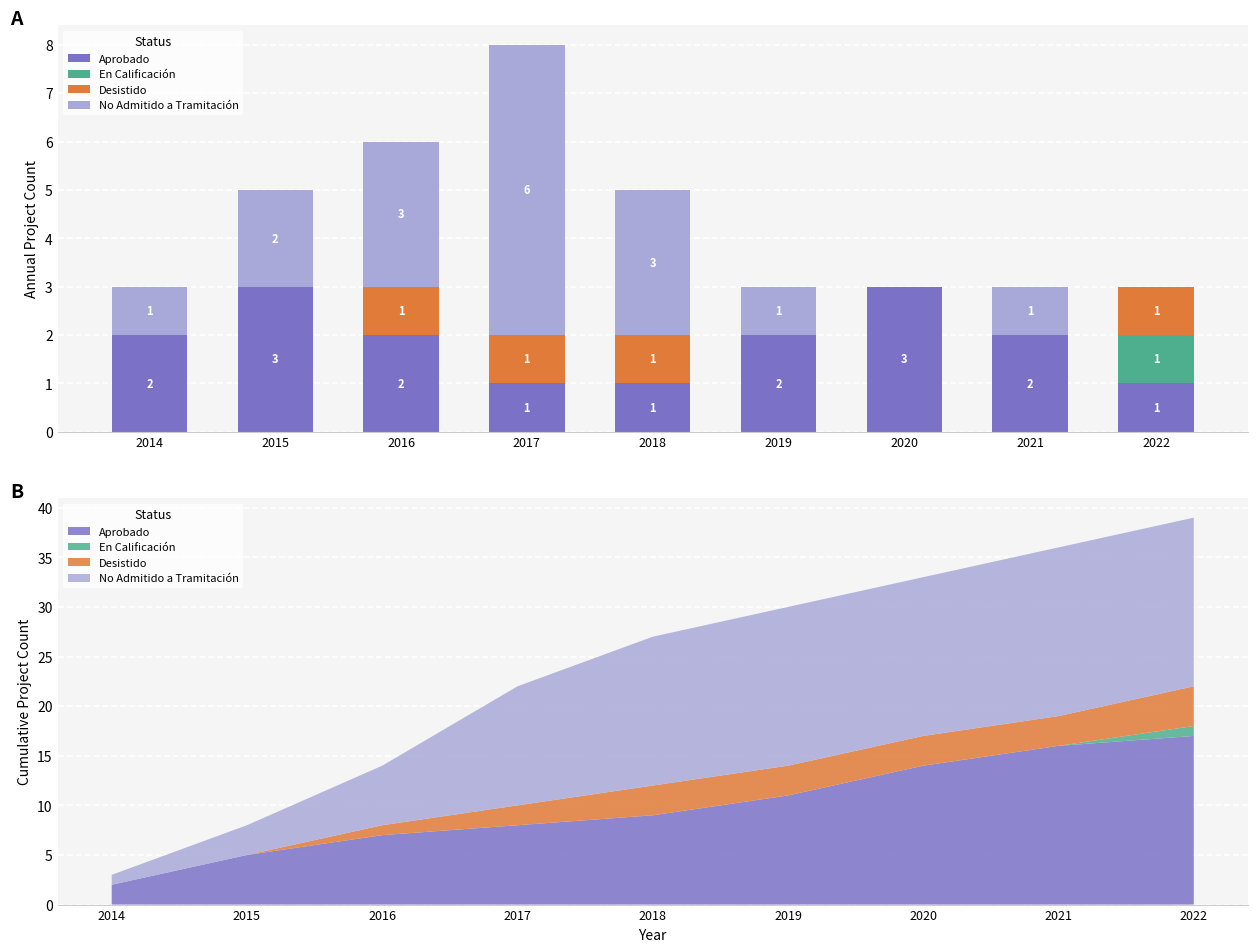

At how many categories does at least one series exceed 3?

1